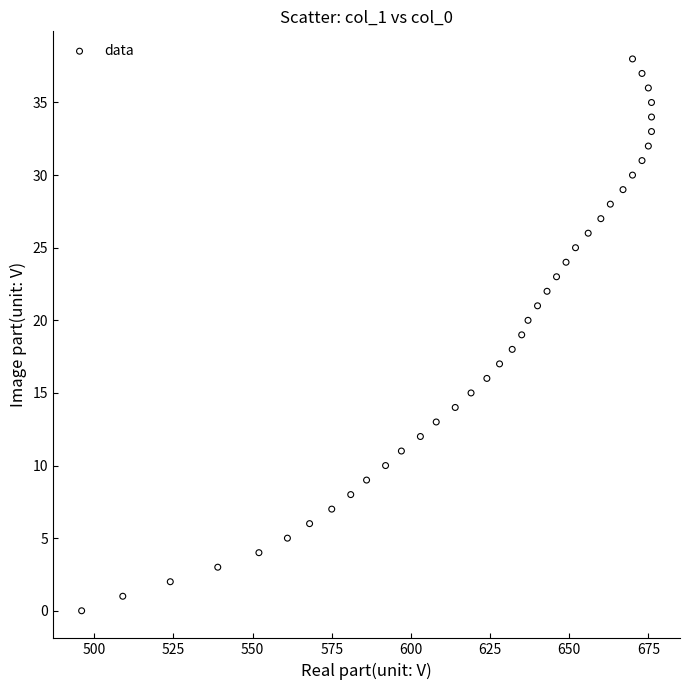

What is the range of Y values (max minus min)?

38